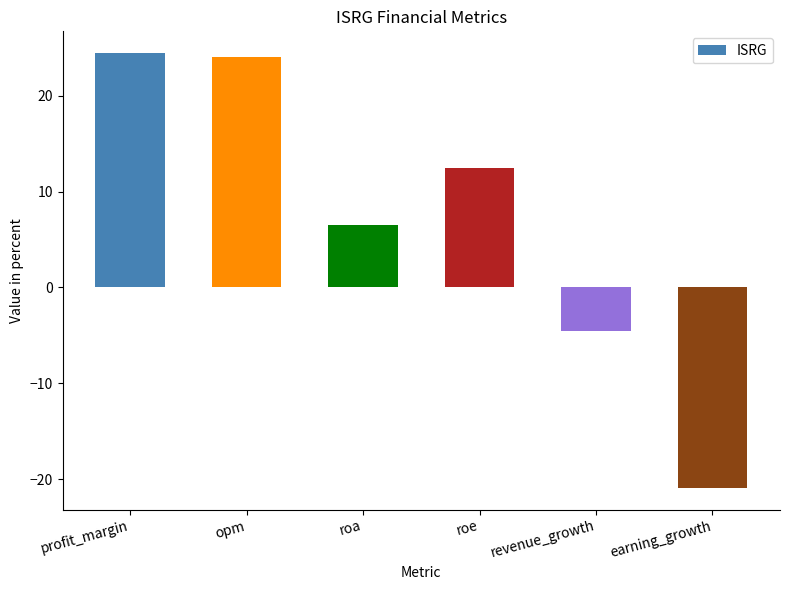

What is the label of the 4th bar from the right?

roa